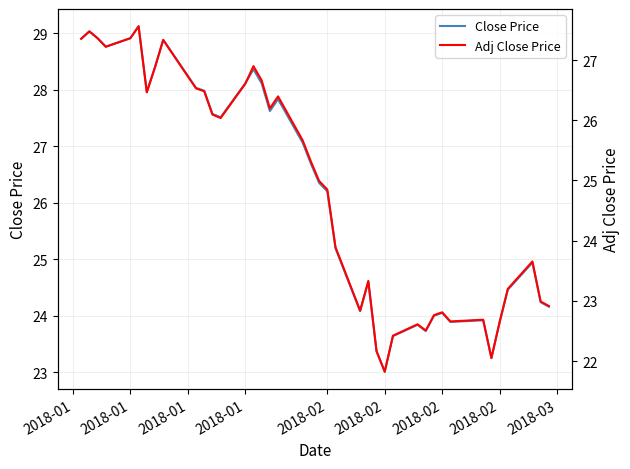

What is the sum of all Adj Close Price values?

993.7